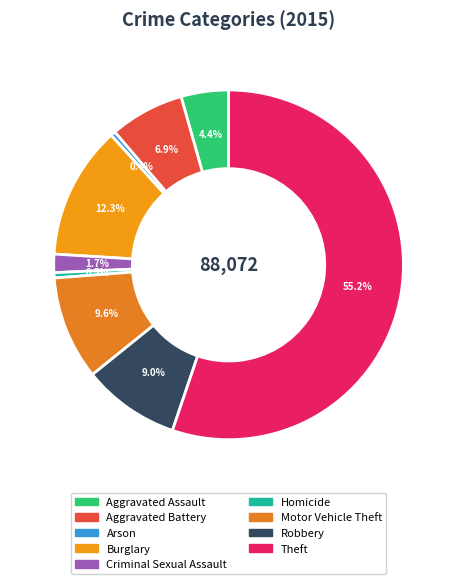

What percentage do Burglary and Aggravated Assault together represent?

16.7%